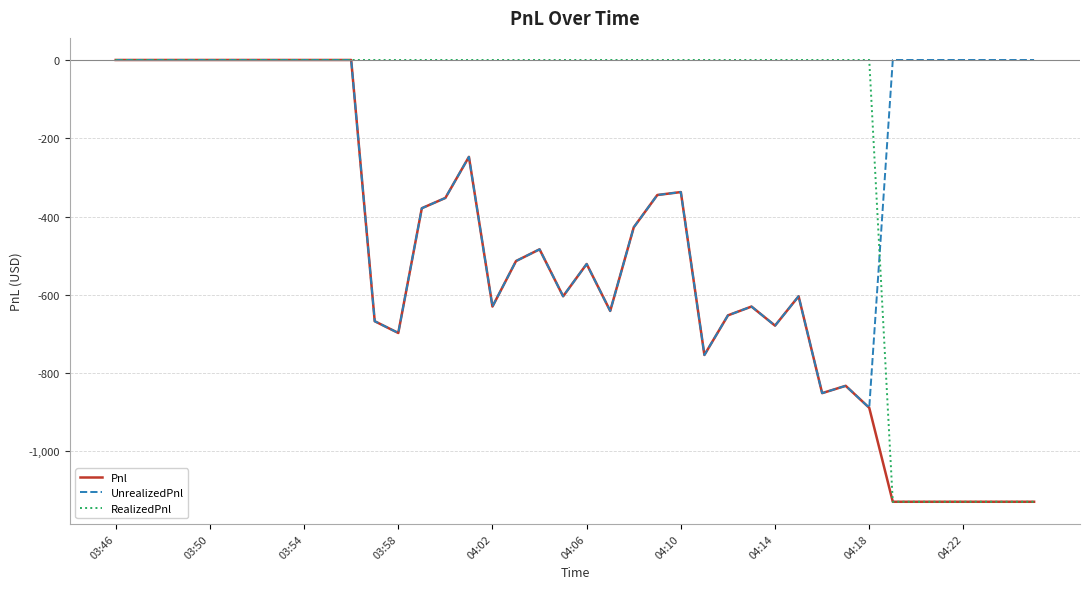

What is the minimum value for RealizedPnl?

-1128.7